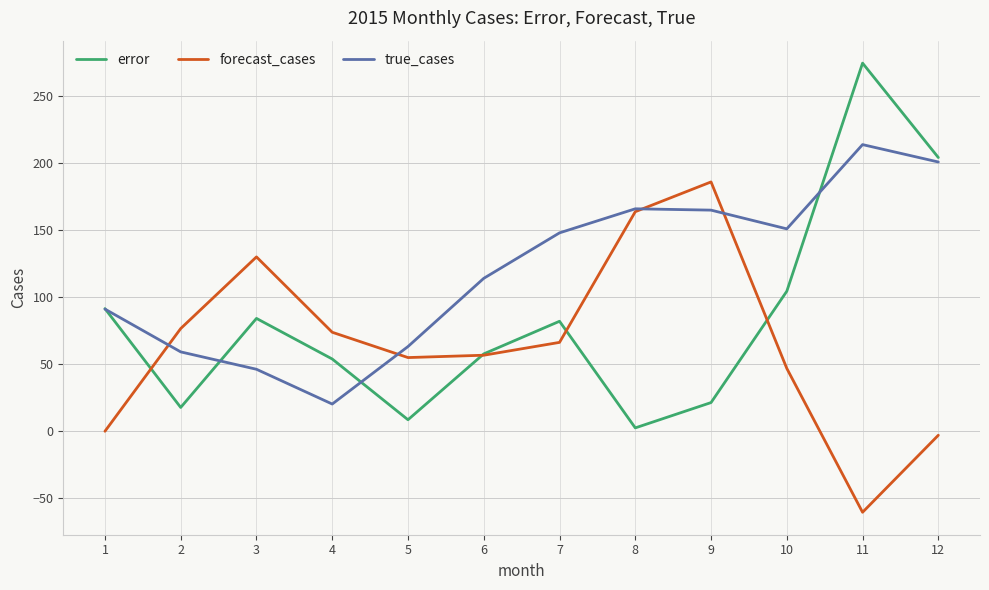

Rank the series by their maximum value, from lowest to highest.

forecast_cases, true_cases, error